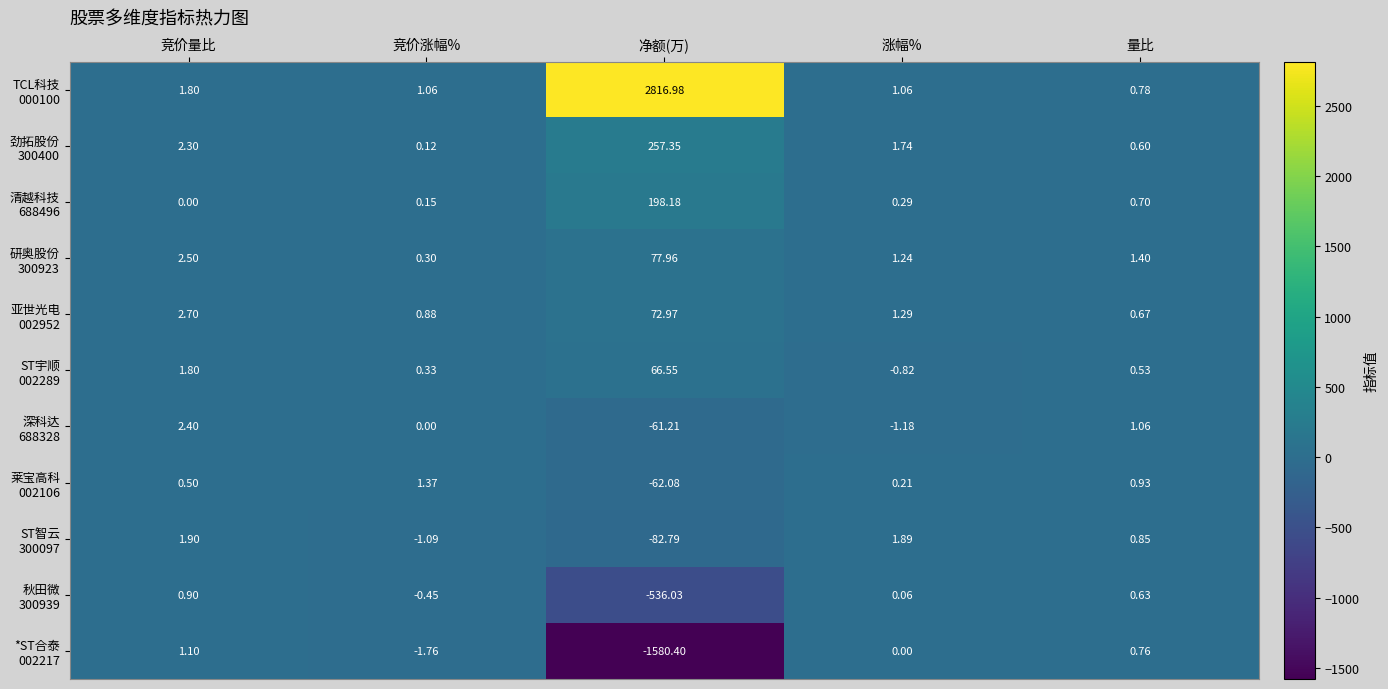

How many data points does each series have?

5